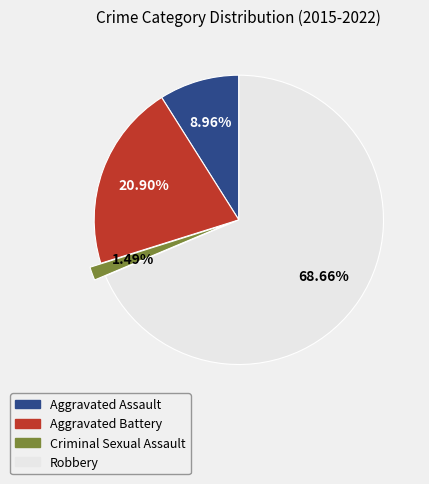

How many slices are in this pie chart?

4